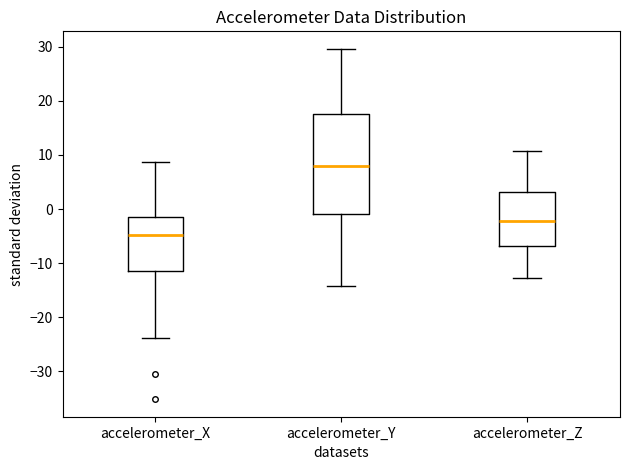

Where does the median line of the box for accelerometer_Y sit on the y-axis? The values are not printed on the chart, so give them approximately, as read against the axis.

8